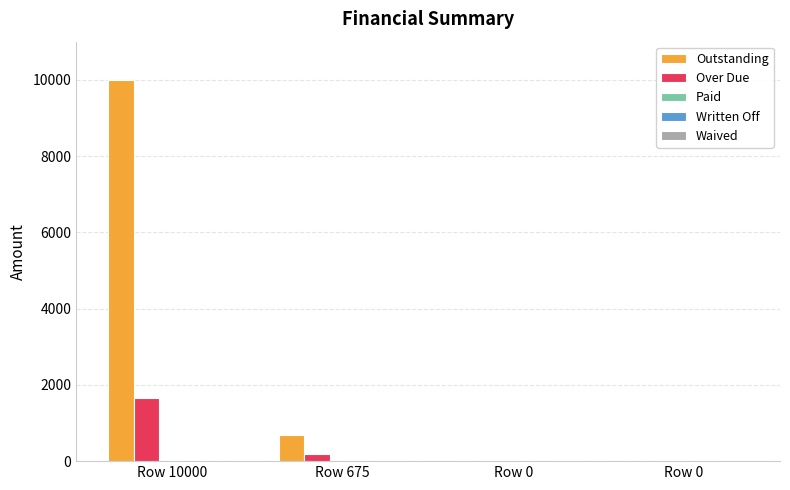

Which series has the largest total across all categories?

Outstanding